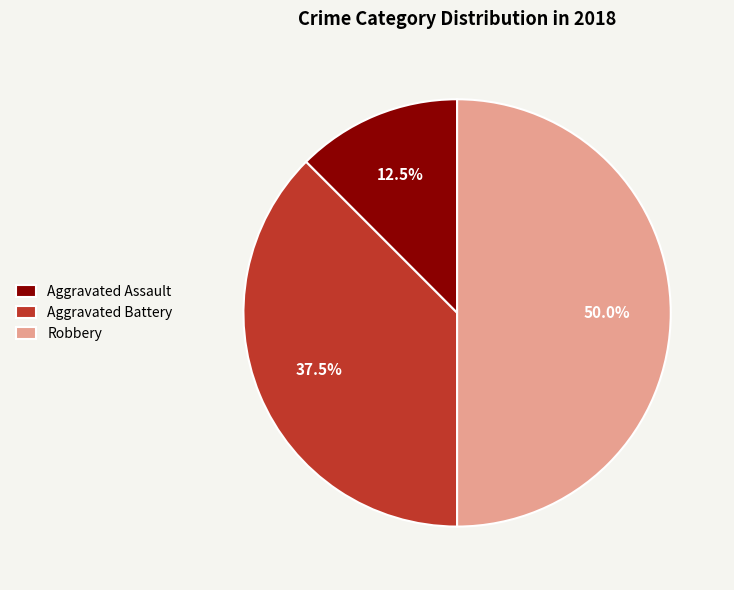

Between Aggravated Assault and Aggravated Battery, which is larger?

Aggravated Battery